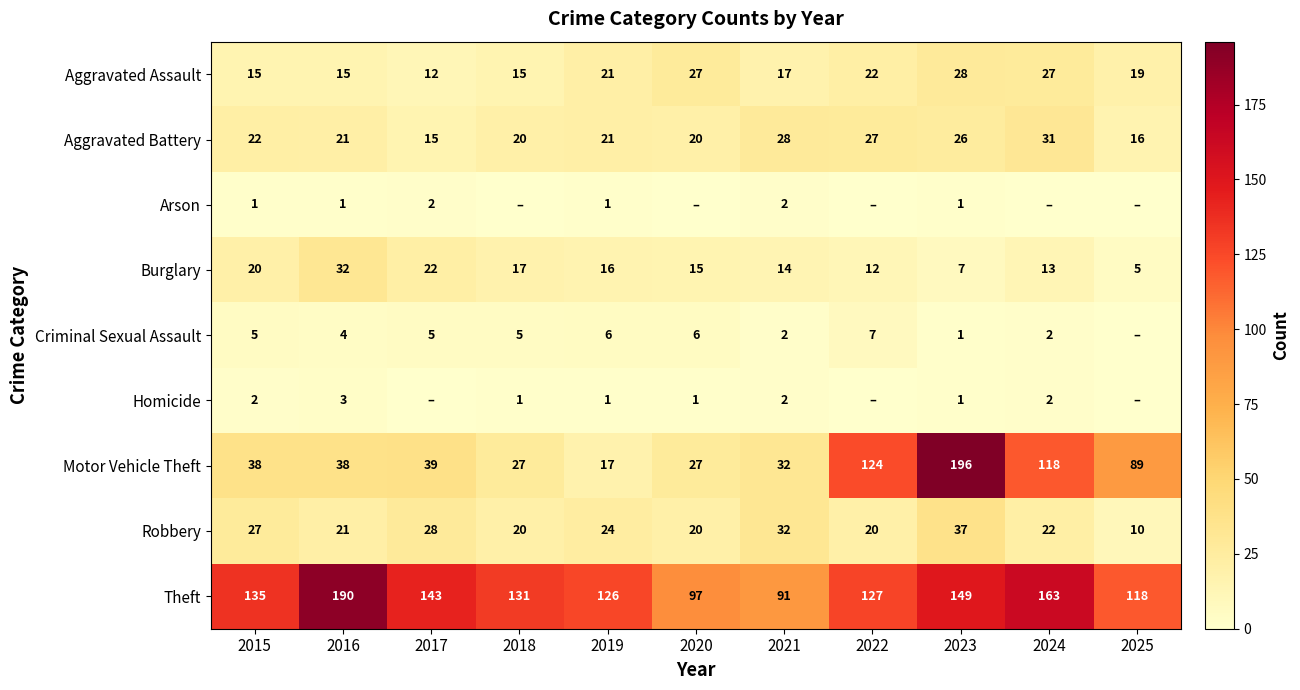

Between 2015 and 2021, which series saw the biggest shift?

Theft